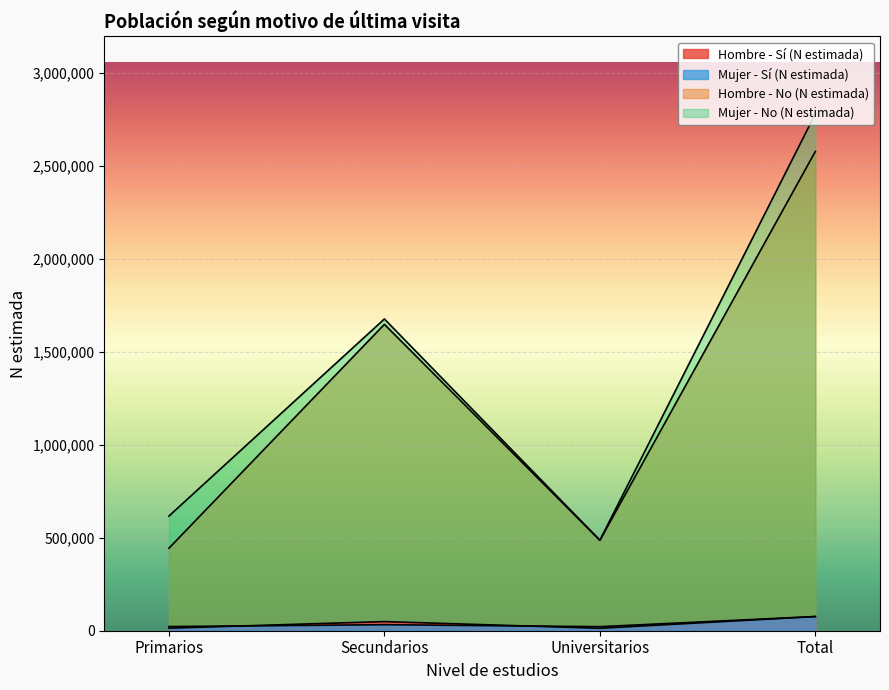

In Mujer - No (N estimada), how many points are lower than both neighbors (excluding endpoints)?

1